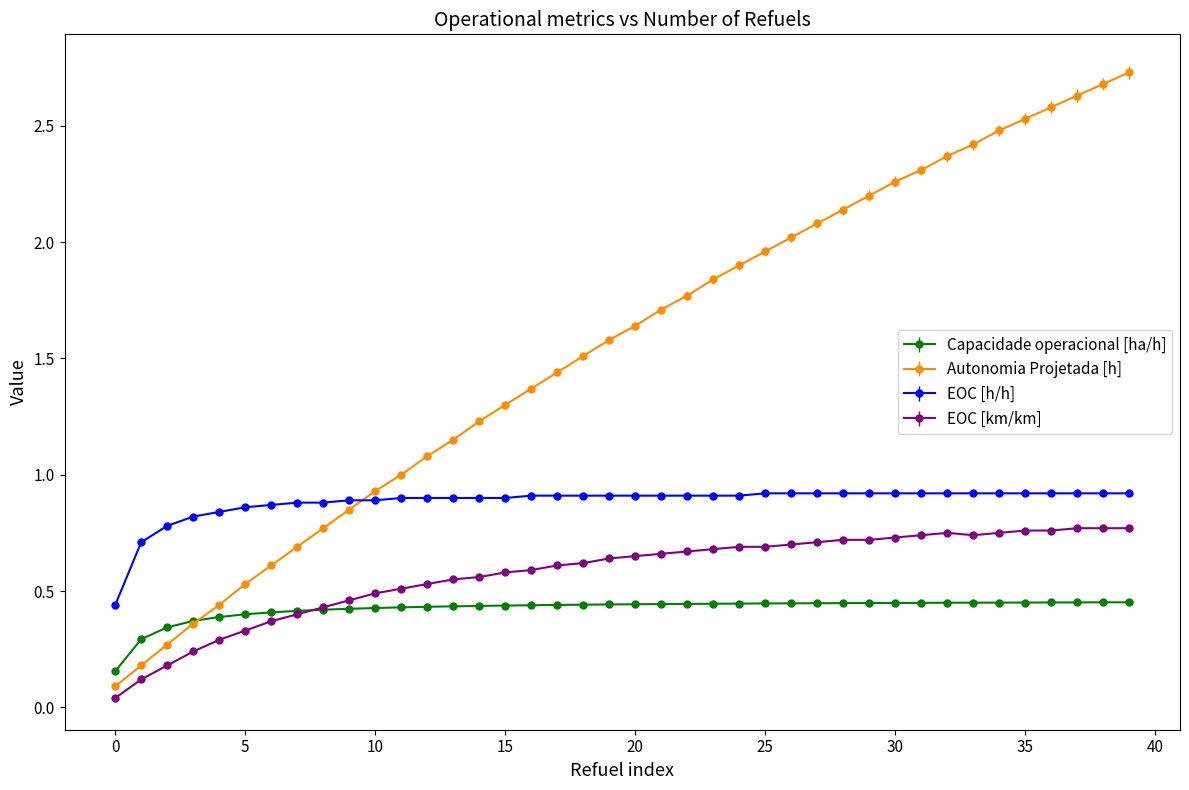

True or false: EOC [h/h] and Capacidade operacional [ha/h] intersect in this chart.

False